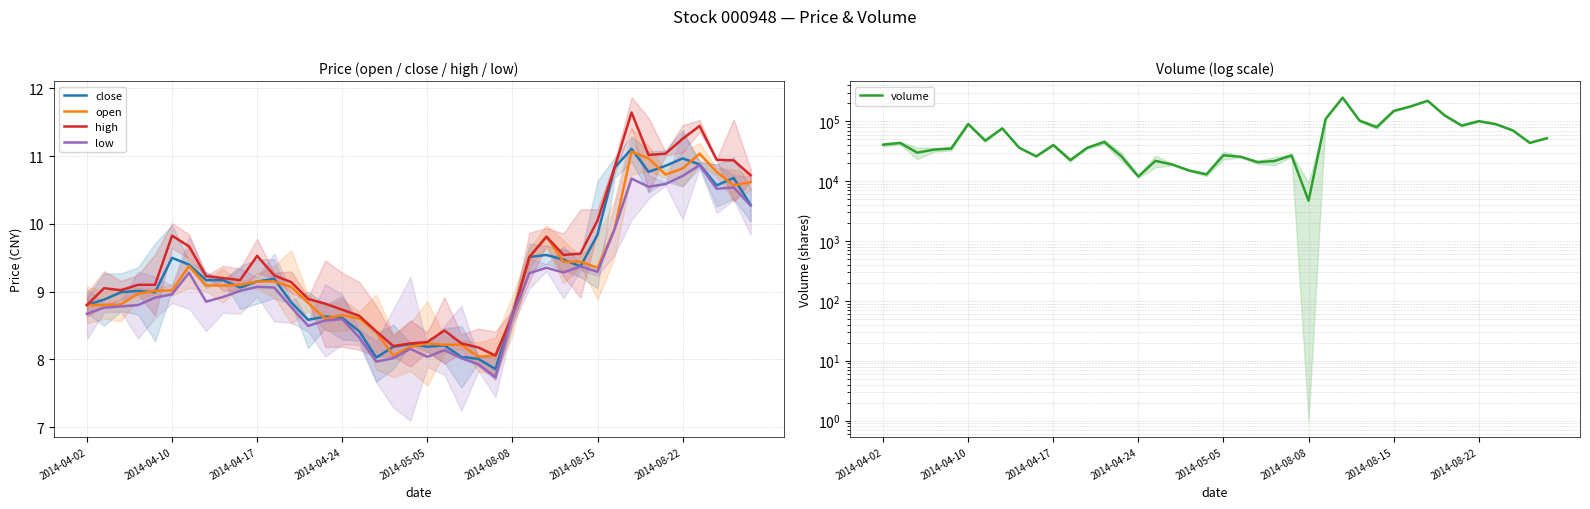

At which label is high closest to 9?

2014-04-17